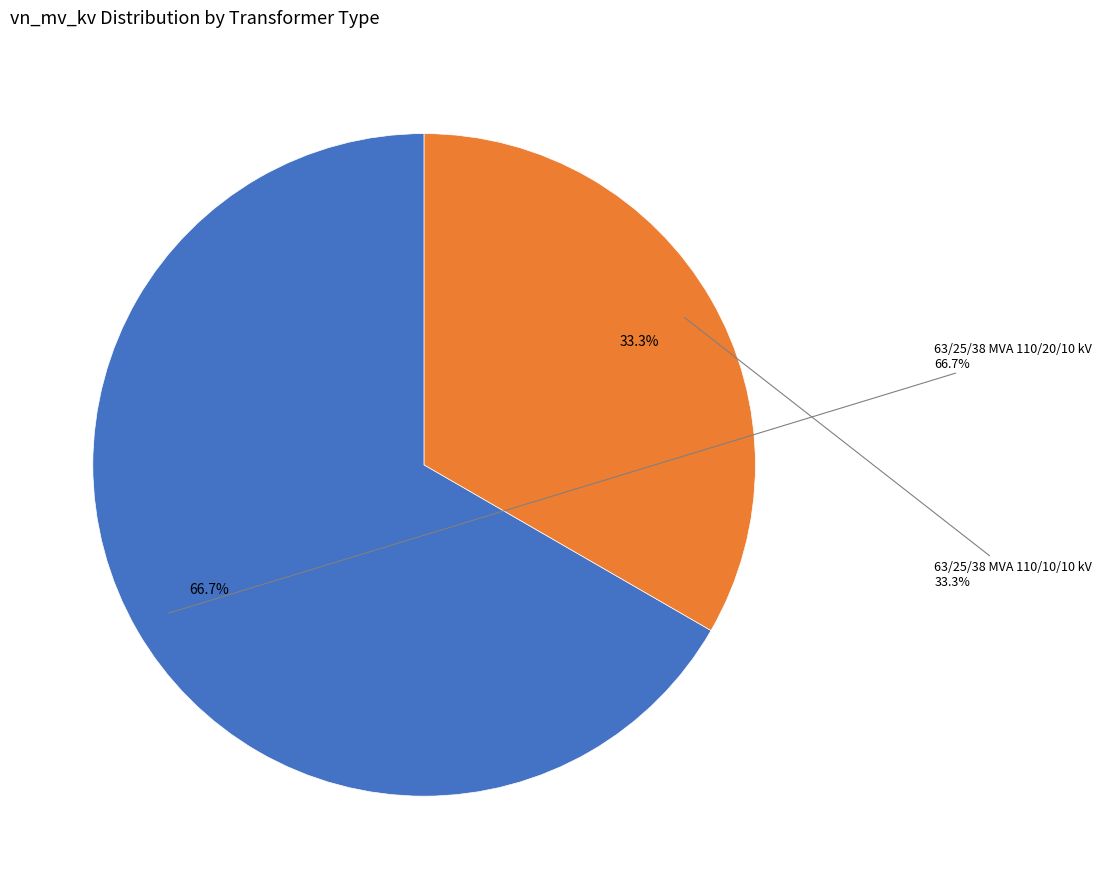

Is 63/25/38 MVA 110/10/10 kV the majority of the pie?

No